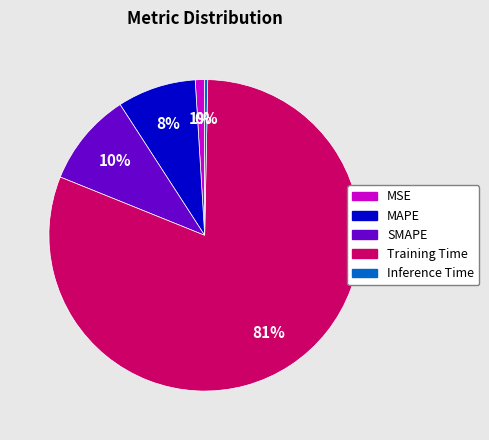

Rank the categories by value from lowest to highest.

Inference Time, MSE, MAPE, SMAPE, Training Time